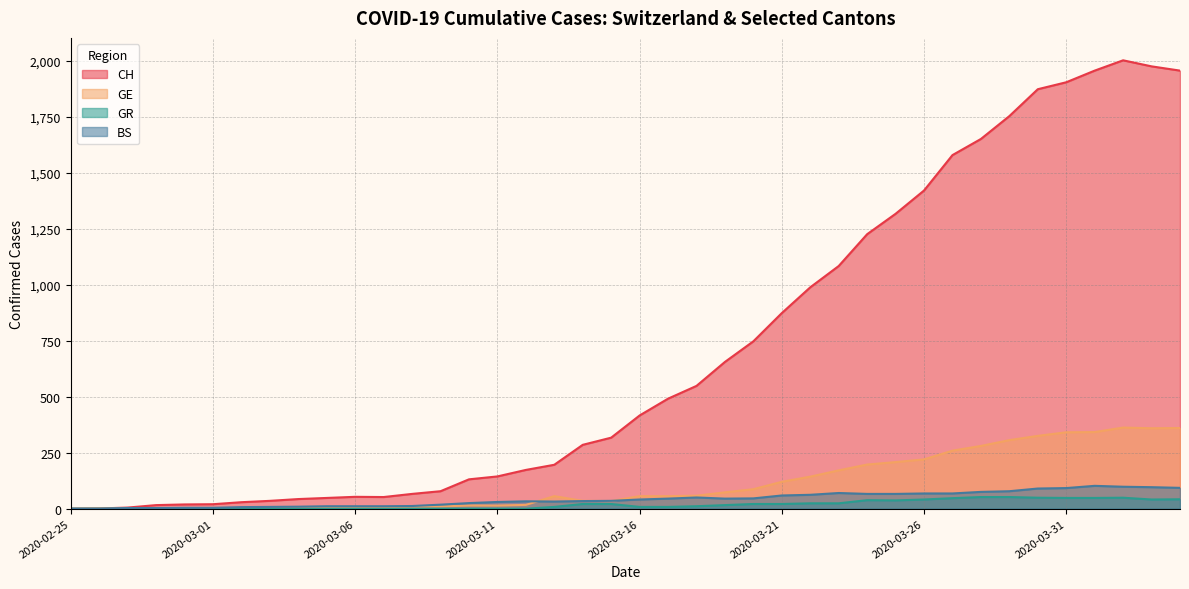

What is the value of the GR point at the 21st from the left?

8